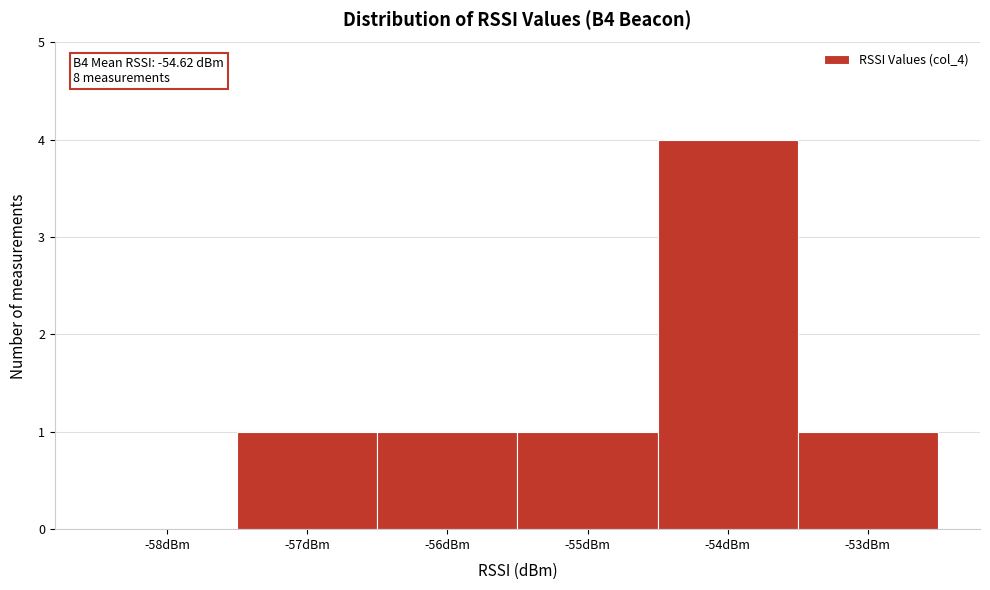

Which range on the x-axis has the tallest bar?

-54.5 to -53.5